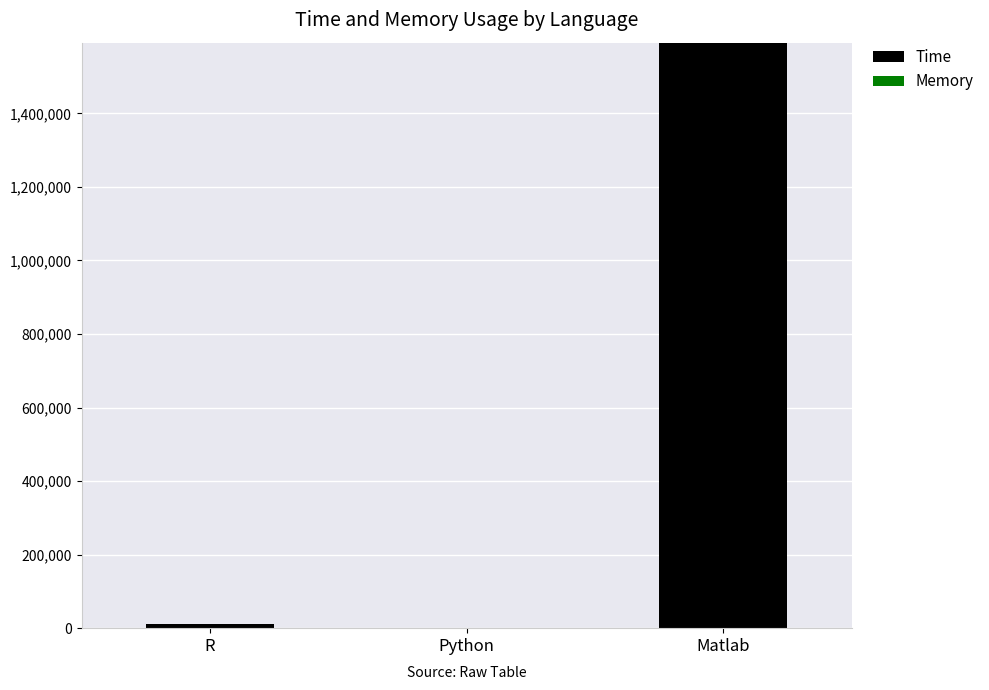

Where is Time nearest to the value 796462?

R